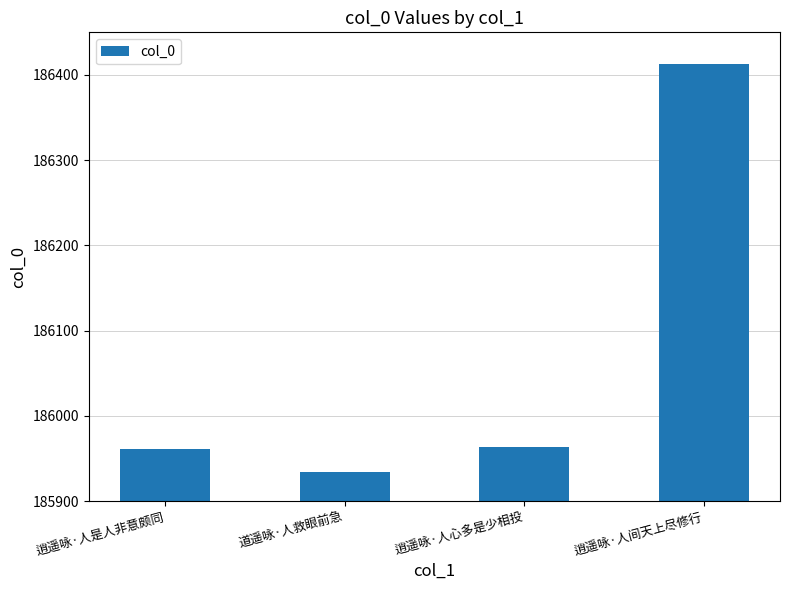

What position from the left is 道遥咏·人救眼前急?

2